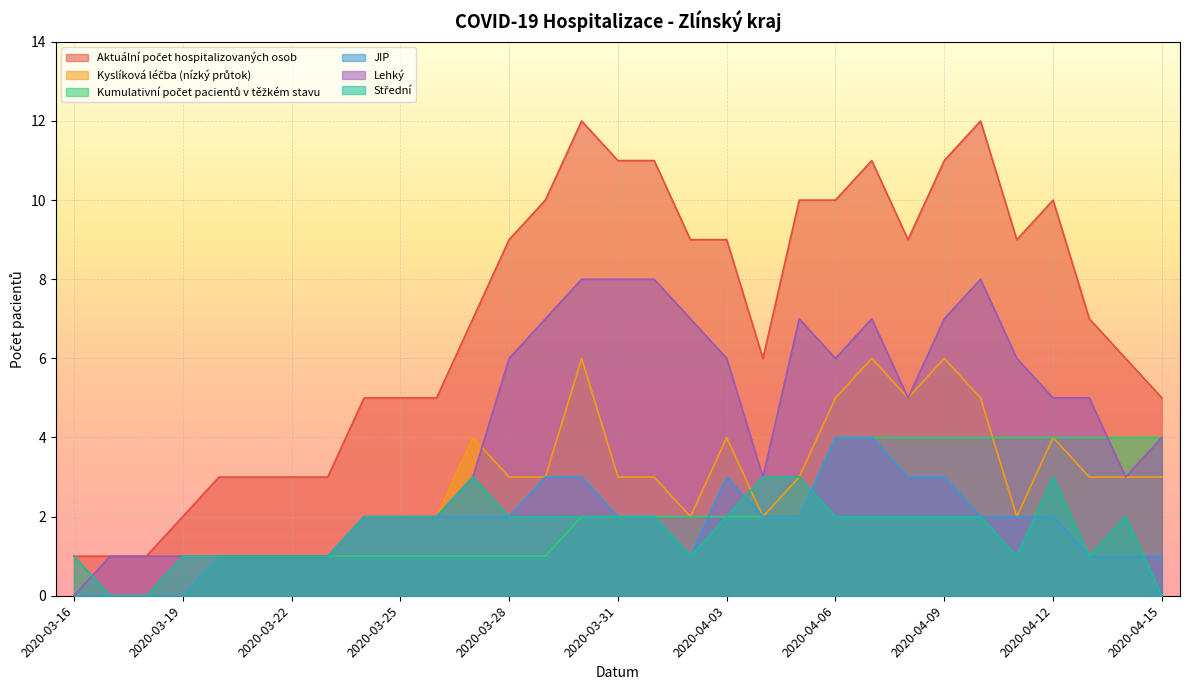

At which category is the sum across all series the highest?

2020-04-07